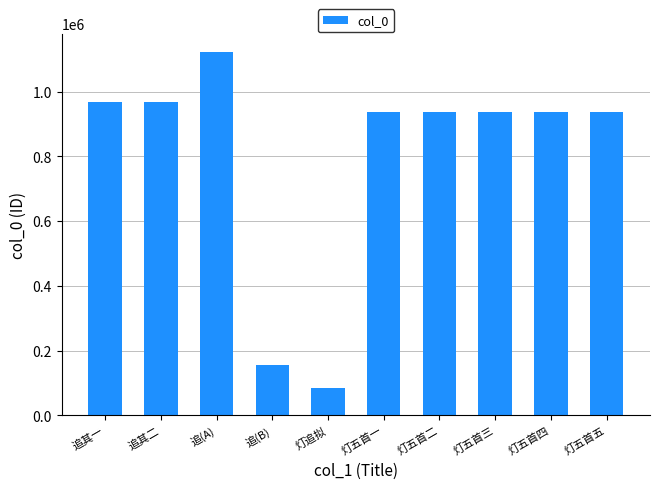

What is the average value?

798782